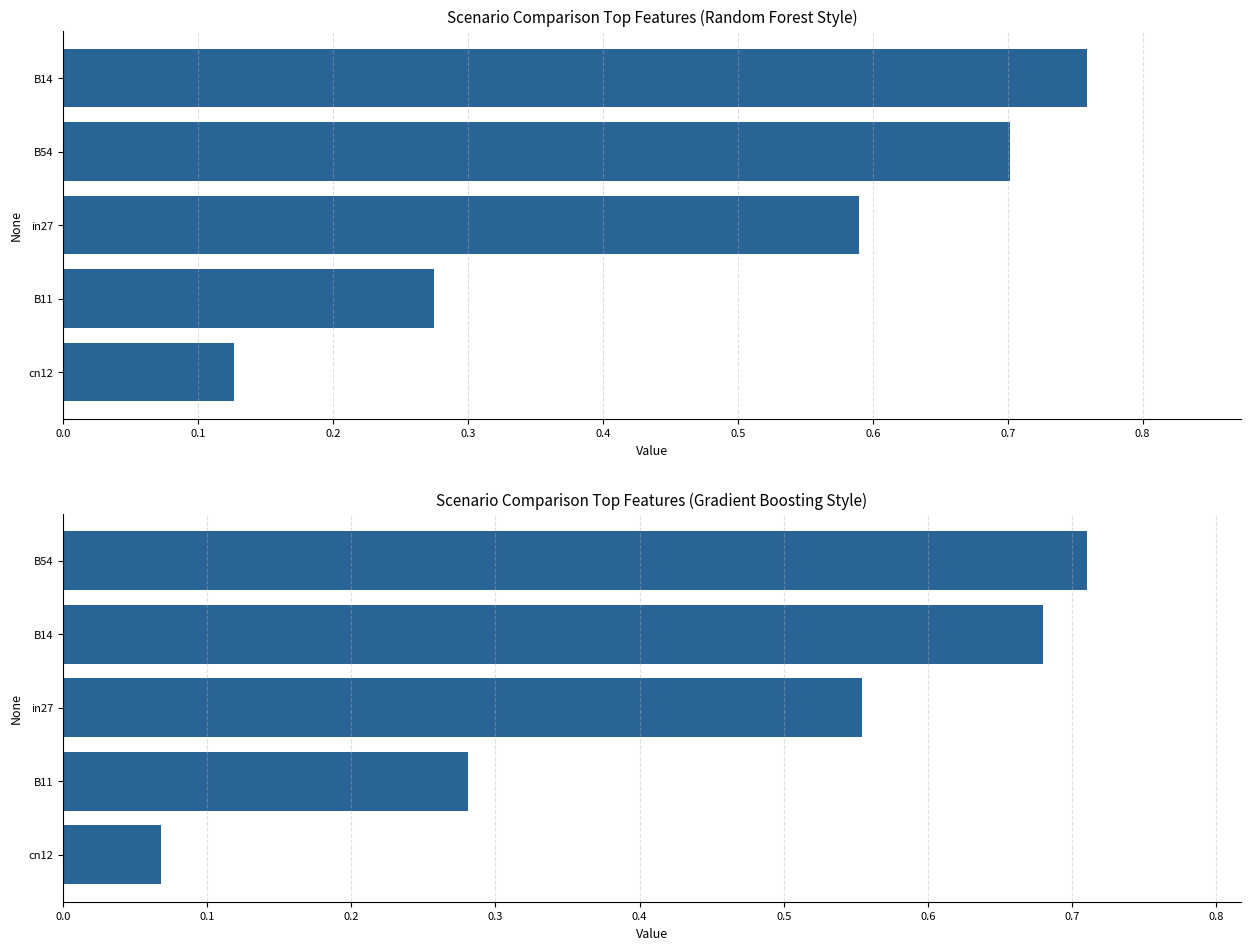

The value of group2_avg at cn12 is 0.1. True or false?

True